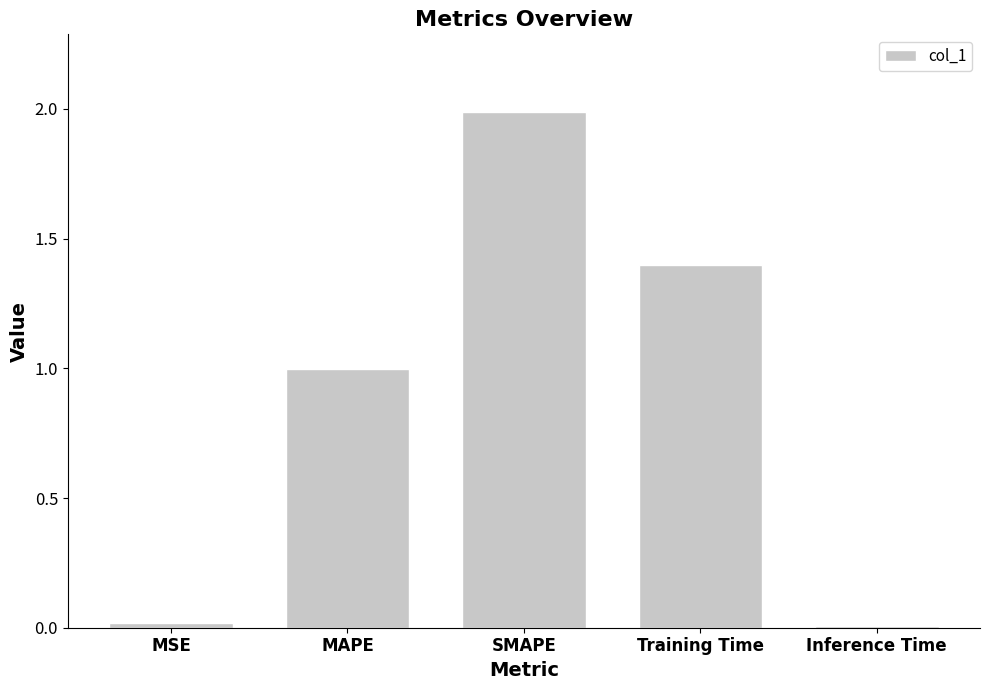

What position from the right is Training Time?

2